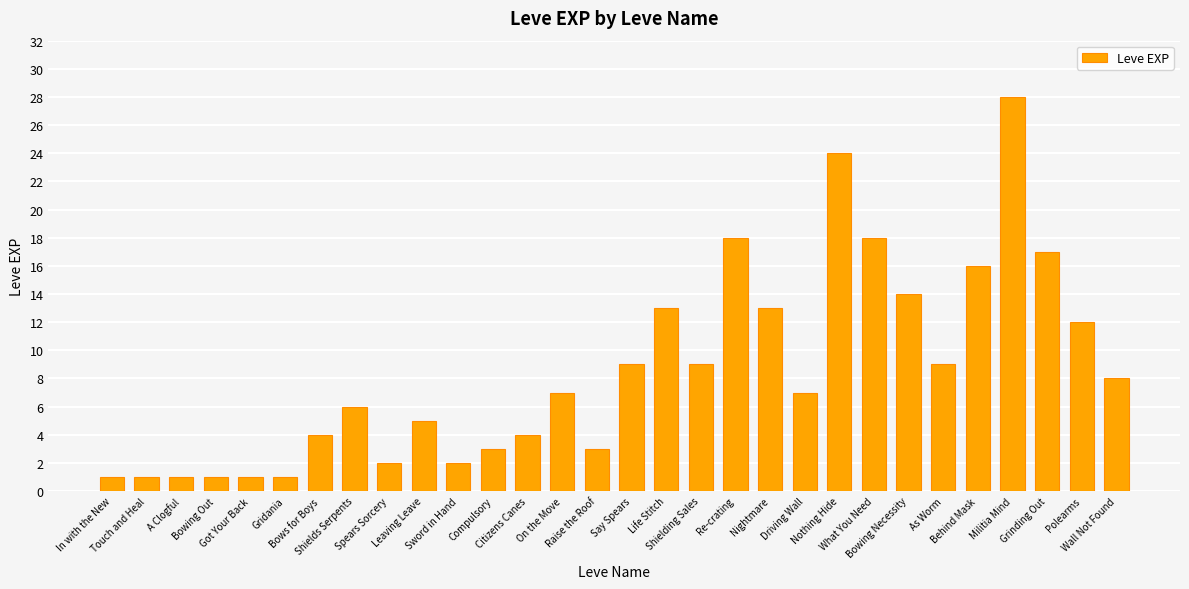

Reading left to right, extract all data points from this chart.

In with the New=1	Touch and Heal=1	A Clogful=1	Bowing Out=1	Got Your Back=1	Gridania=1	Bows for Boys=4	Shields Serpents=6	Spears Sorcery=2	Leaving Leave=5	Sword in Hand=2	Compulsory=3	Citizens Canes=4	On the Move=7	Raise the Roof=3	Say Spears=9	Life Stitch=13	Shielding Sales=9	Re-crating=18	Nightmare=13	Driving Wall=7	Nothing Hide=24	What You Need=18	Bowing Necessity=14	As Worm=9	Behind Mask=16	Militia Mind=28	Grinding Out=17	Polearms=12	Wall Not Found=8